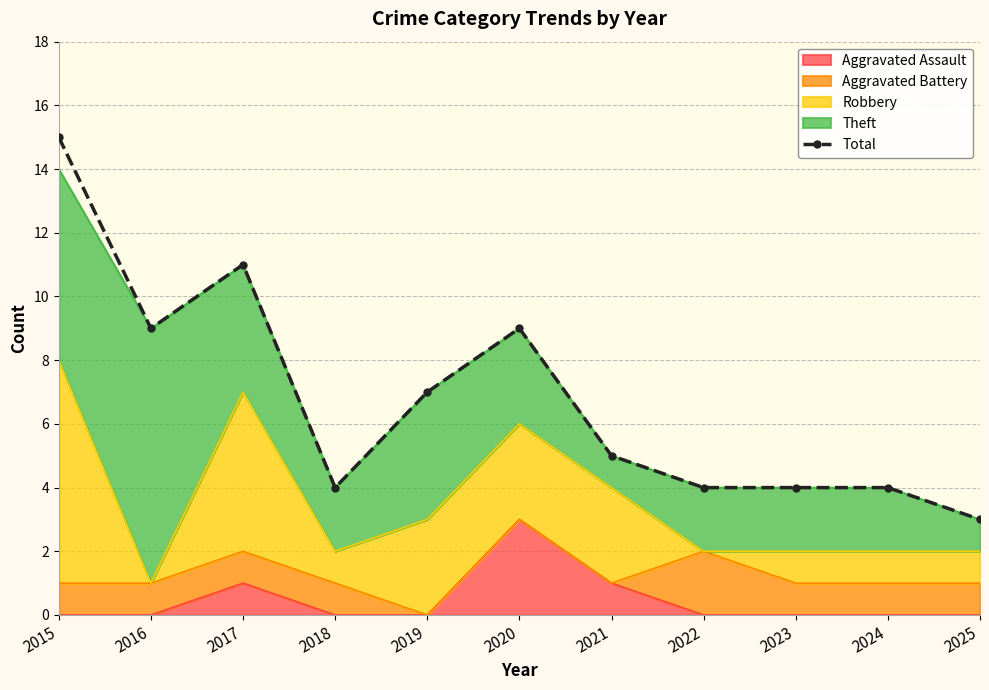

List the labels in order of value, smallest first.

2025, 2018, 2022, 2023, 2024, 2021, 2019, 2016, 2020, 2017, 2015